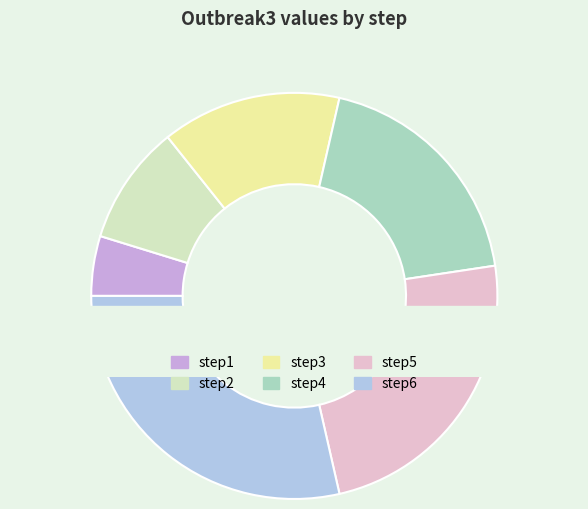

Which slice is the largest?

step6